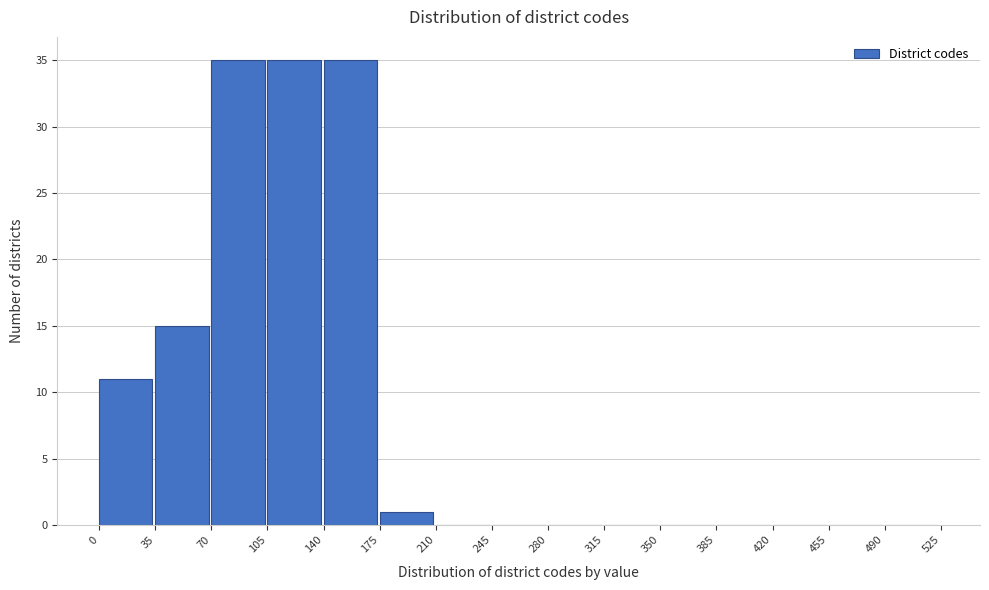

What is the height of the bar covering 0 to 35 on the x-axis? The values are not printed on the chart, so give them approximately, as read against the axis.

11